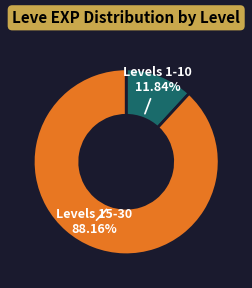

Is there a majority slice in this chart?

Yes